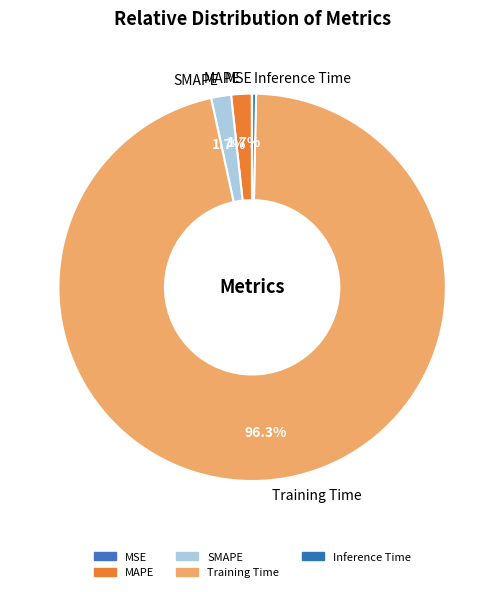

Does Training Time represent more than half of the total?

Yes